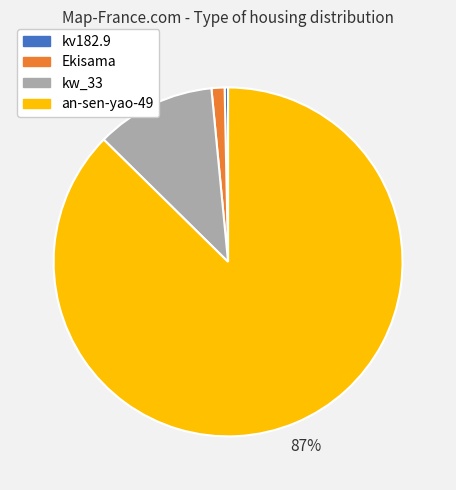

Which has a higher value, Ekisama or kv182.9?

Ekisama